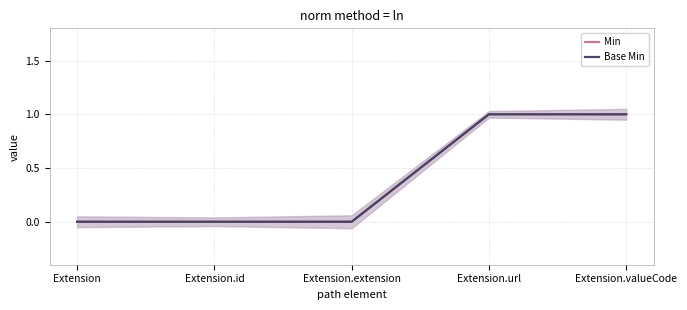

Which series has the widest spread of values?

Min